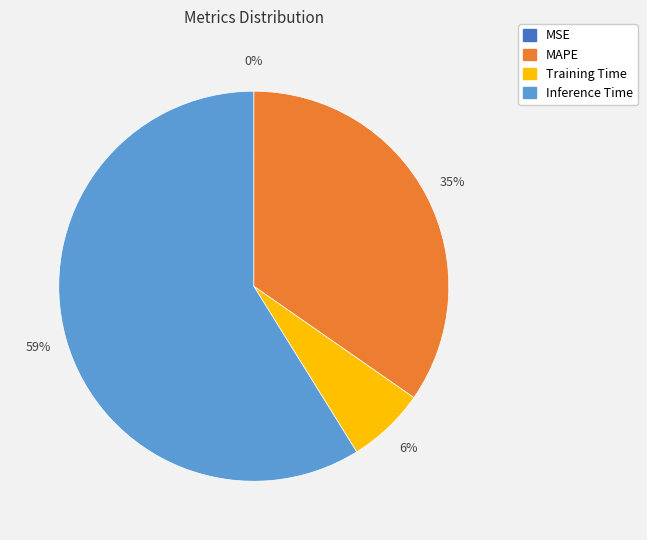

To the nearest percent, what is the average slice percentage?

25%